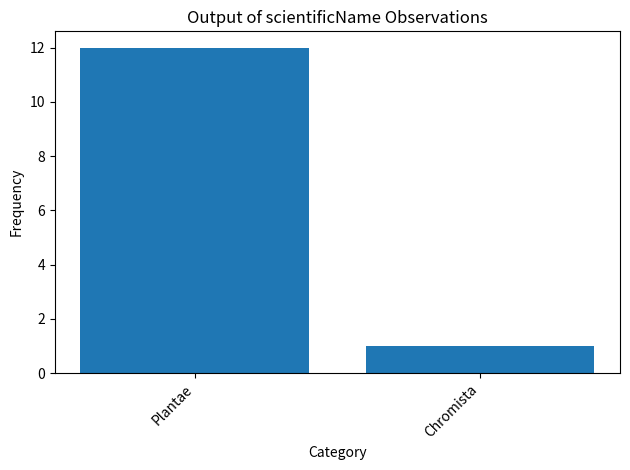

Which label corresponds to the largest value in the chart?

Plantae